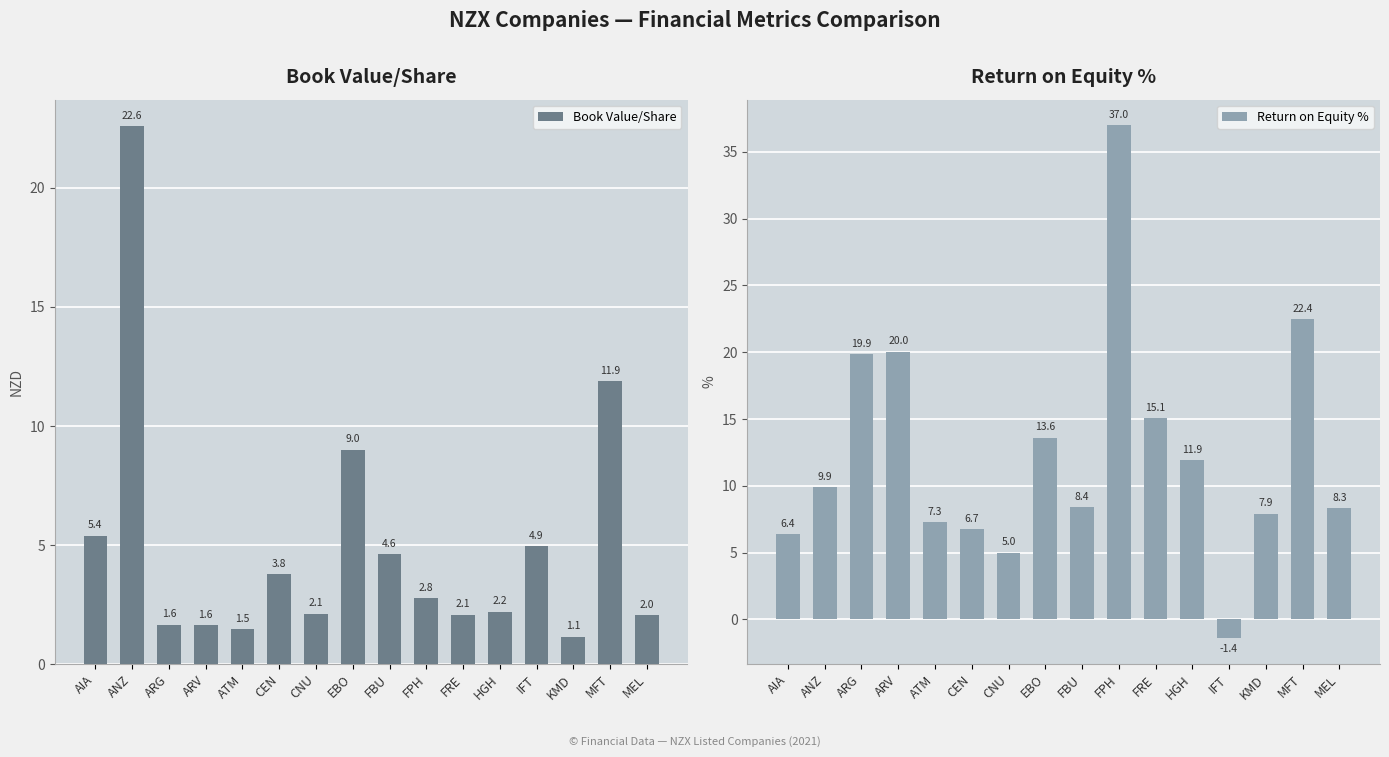

Count the number of categories in the chart.

16